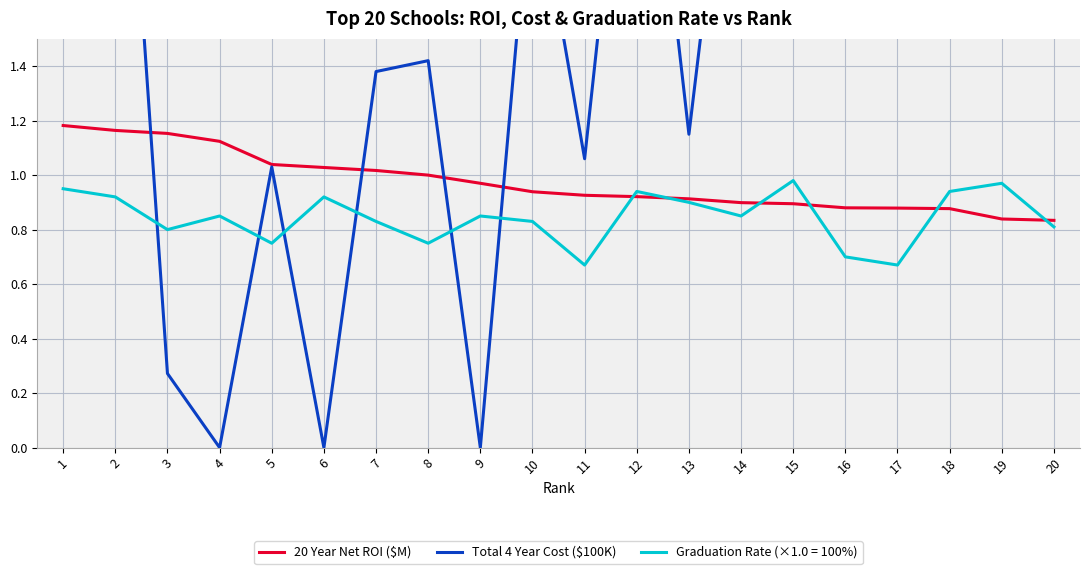

What value does the 20 Year Net ROI ($M) series have at 16?

0.9